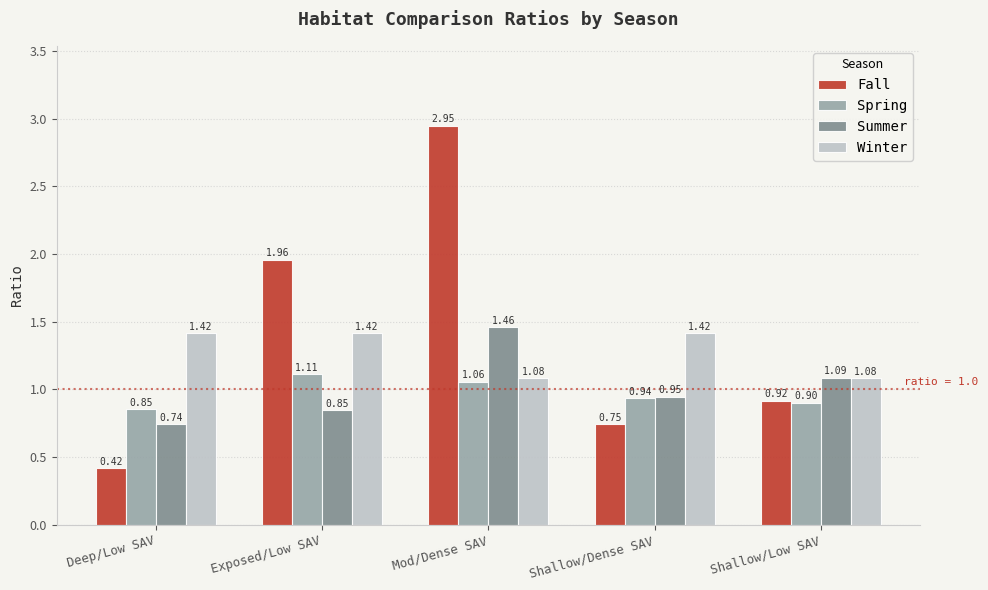

Which series has the widest spread of values?

Fall